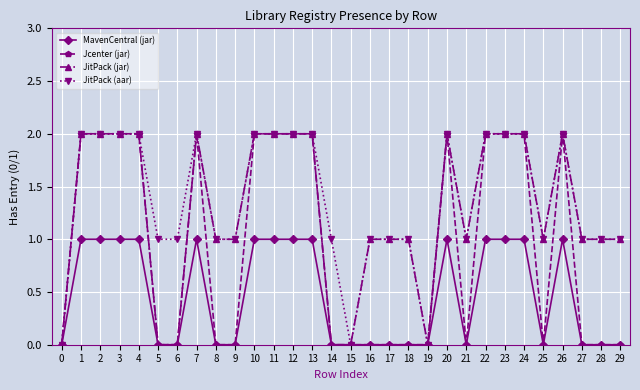

True or false: JitPack (jar) has more than 1 points higher than both neighbors.

True